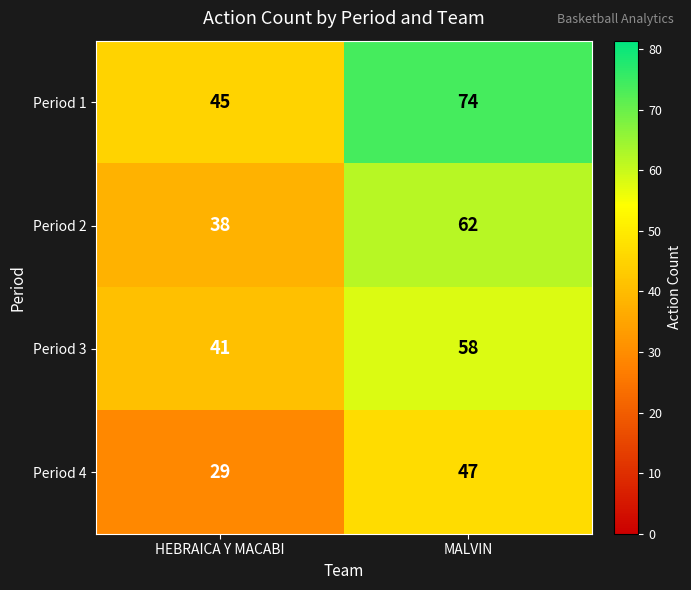

The Period 4 series shows 8 at HEBRAICA Y MACABI. True or false?

False